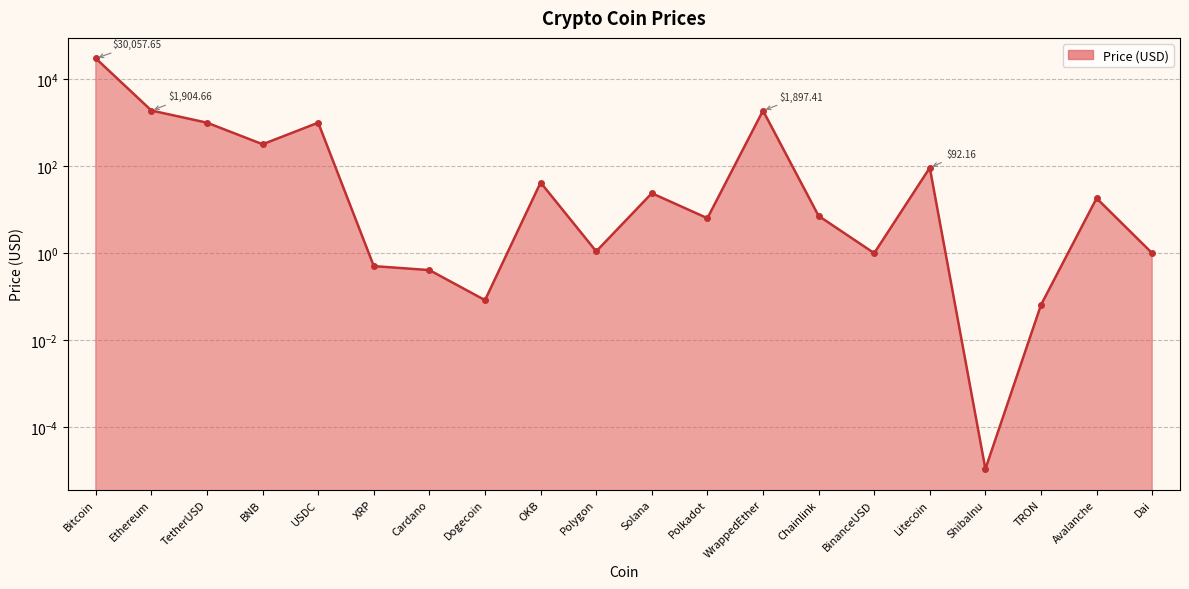

What is the difference between the values at OKB and TetherUSD?

958.8